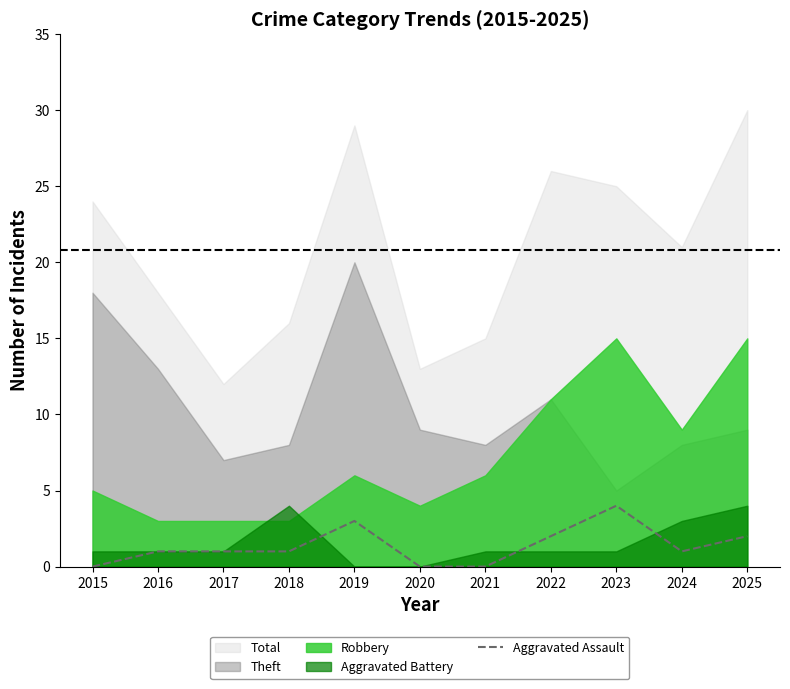

What is the difference between the maximum and minimum values?

4